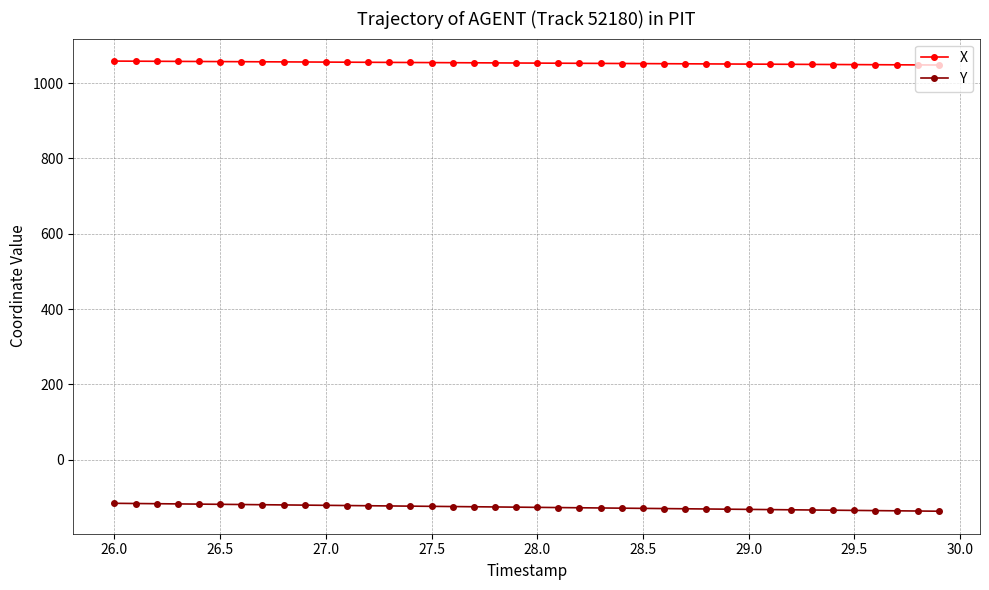

What is the minimum value for X?

1048.2